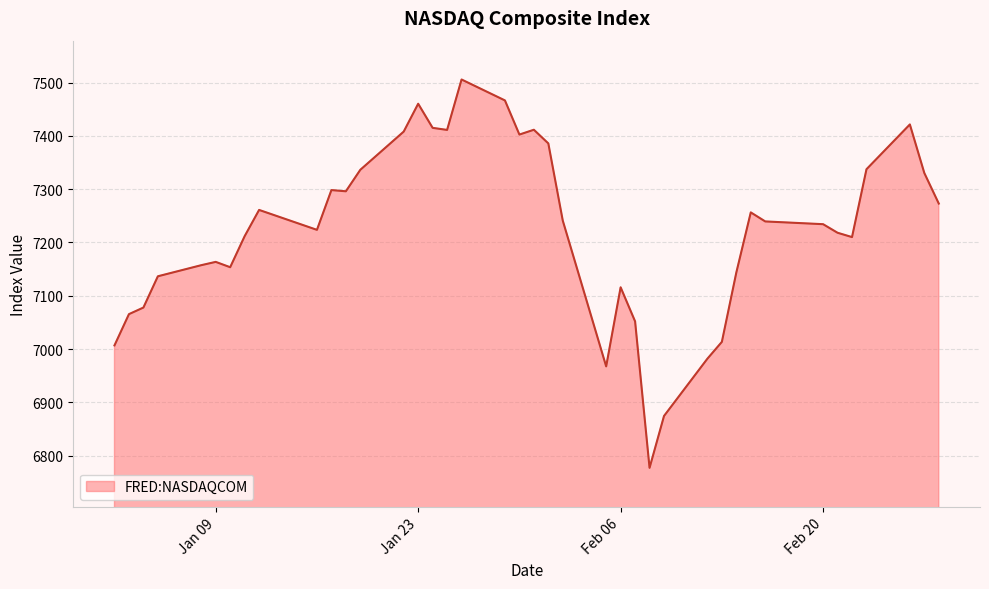

How many lines are shown in the chart?

1